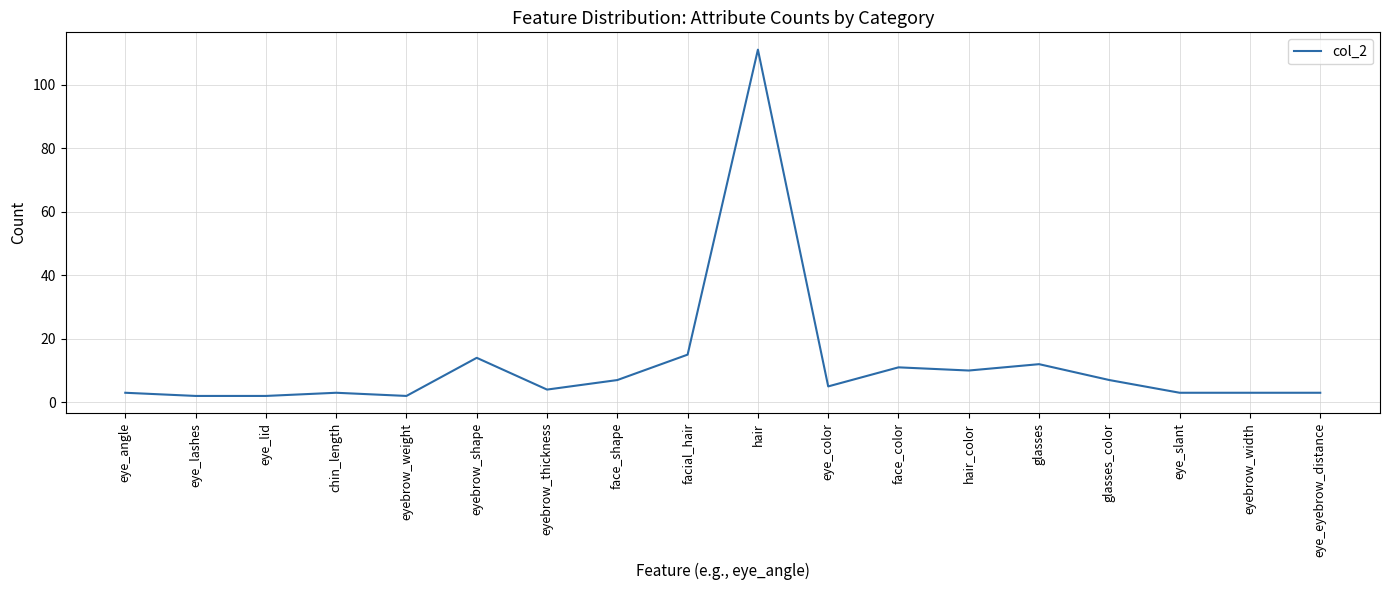

What is the sum of the values at eyebrow_width and eye_eyebrow_distance?

6